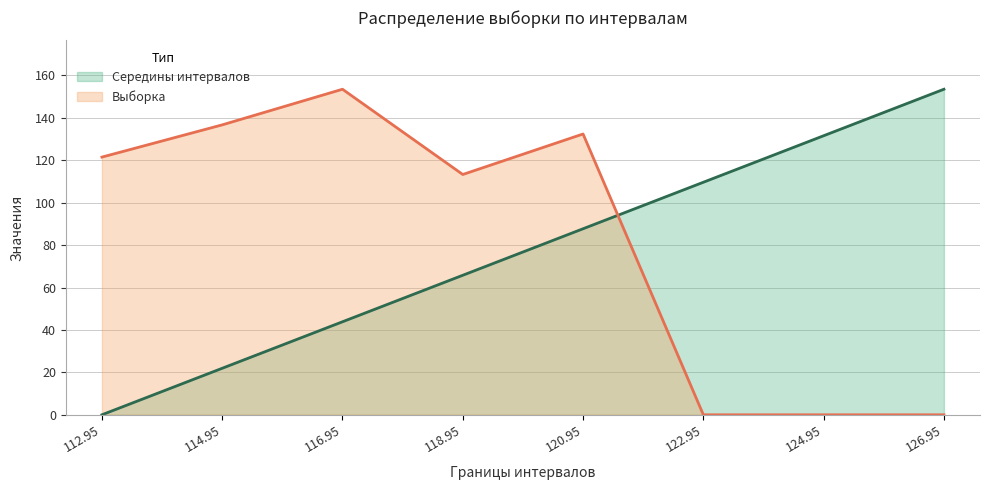

Reading left to right, transcribe all the data shown in this chart.

Середины интервалов: 0.0	21.9	43.9	65.8	87.7	109.6	131.6	153.5
Выборка: 121.5	136.7	153.5	113.3	132.4	0.0	0.0	0.0